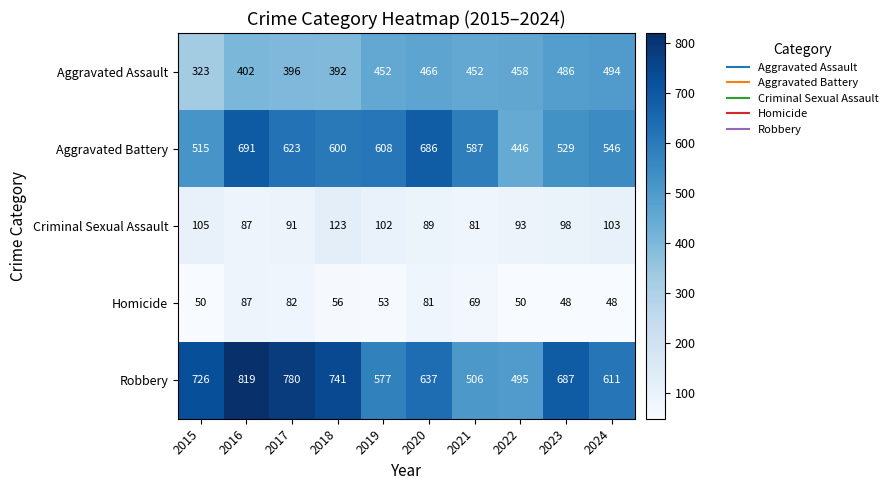

What is the total value across all series at 2015?

1719